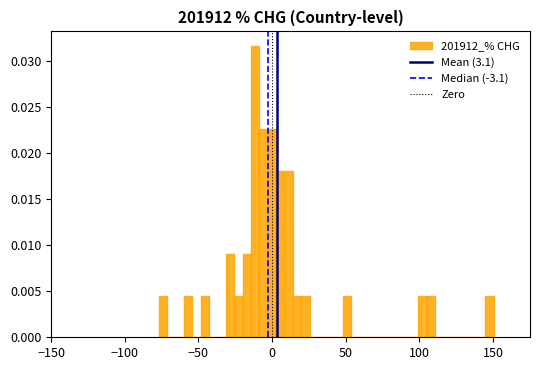

Around what value on the x-axis is the tallest bar? Give the approximate position of its centre, as read against the axis.

-10